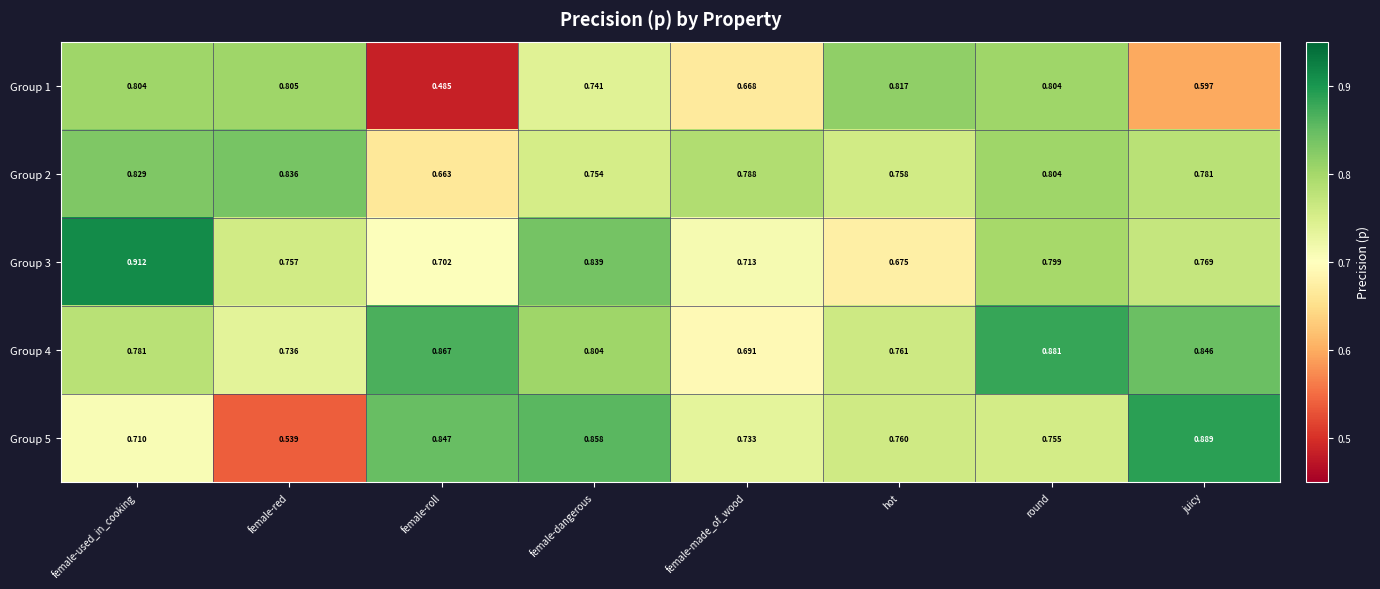

At which category is the sum across all series the highest?

round